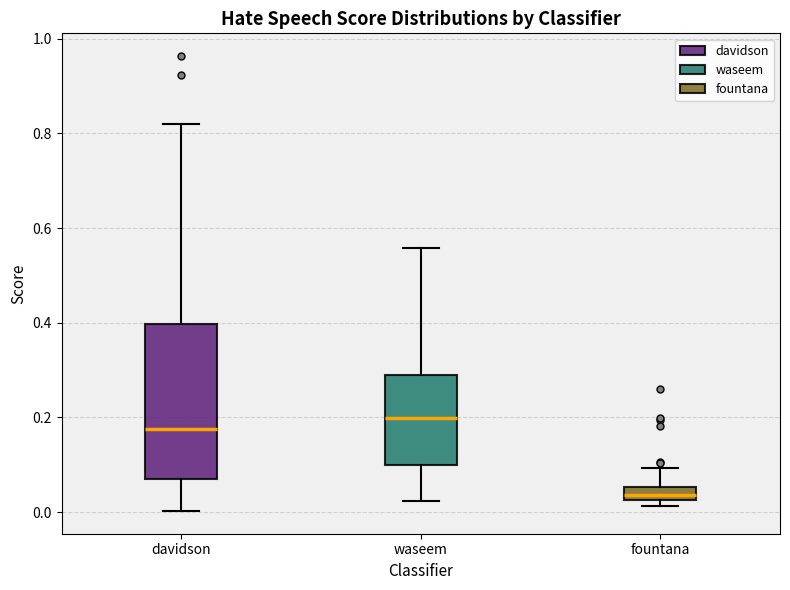

Which box's median line is the lowest?

fountana